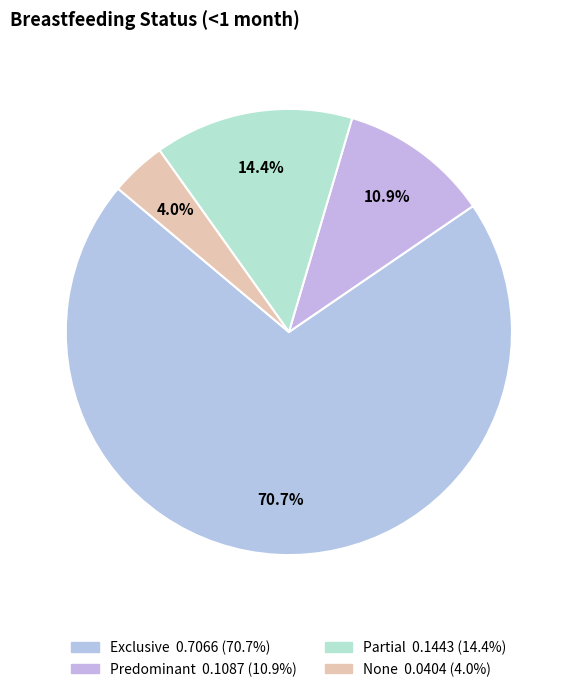

To the nearest percent, what is the combined percentage of Exclusive and Partial?

85%